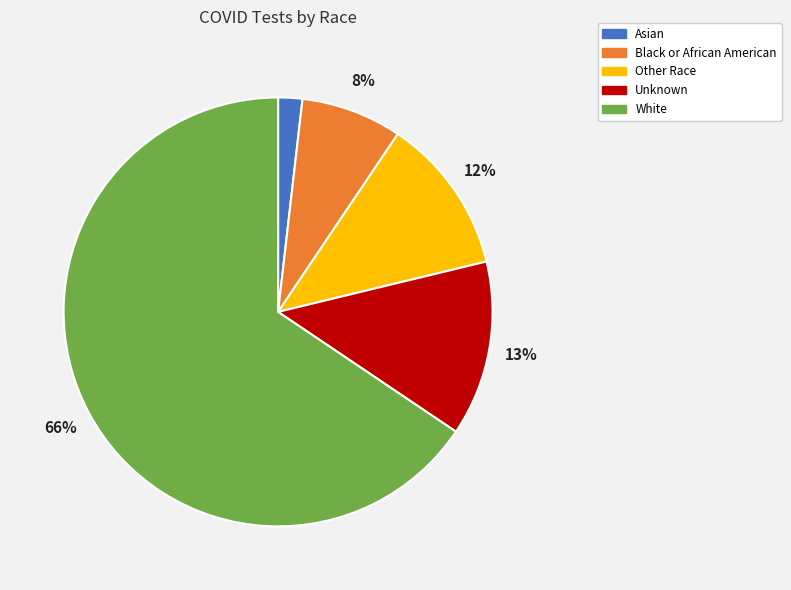

To the nearest percent, what is the combined percentage of Asian and White?

67%